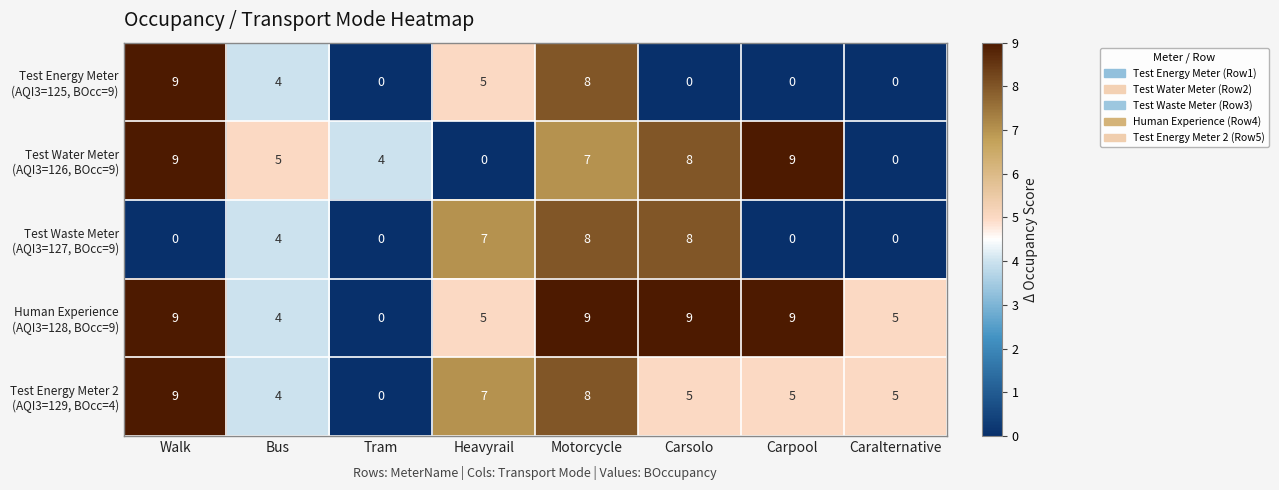

At which category is the sum across all series the highest?

Motorcycle